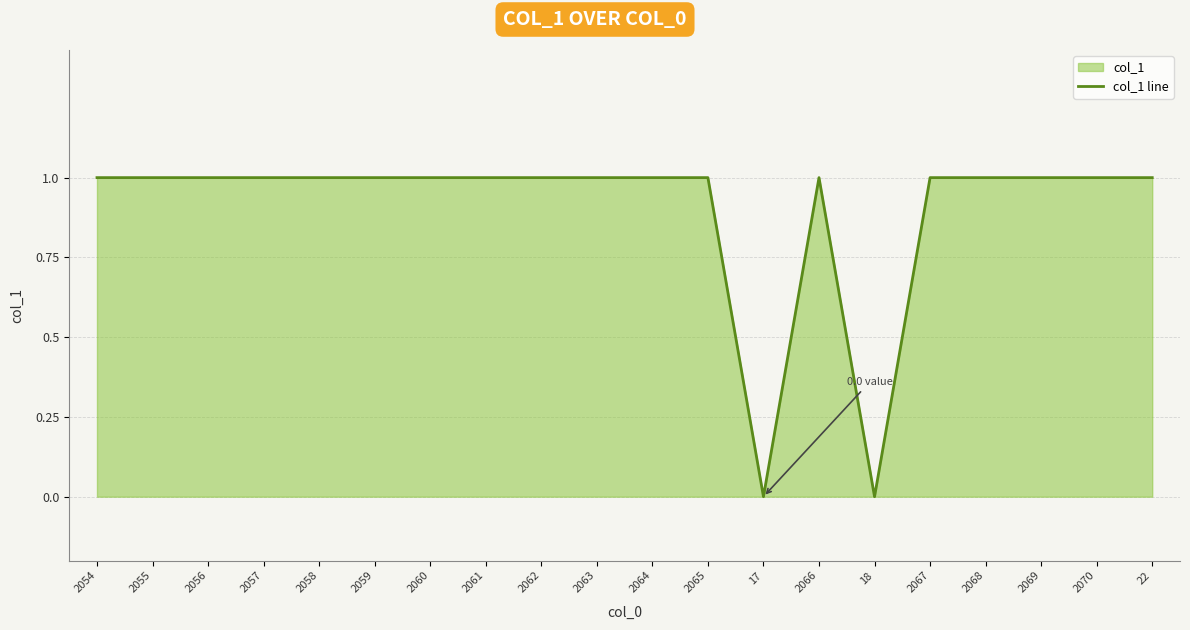

Reading right to left, extract all data points from this chart.

1	1	1	1	1	0	1	0	1	1	1	1	1	1	1	1	1	1	1	1